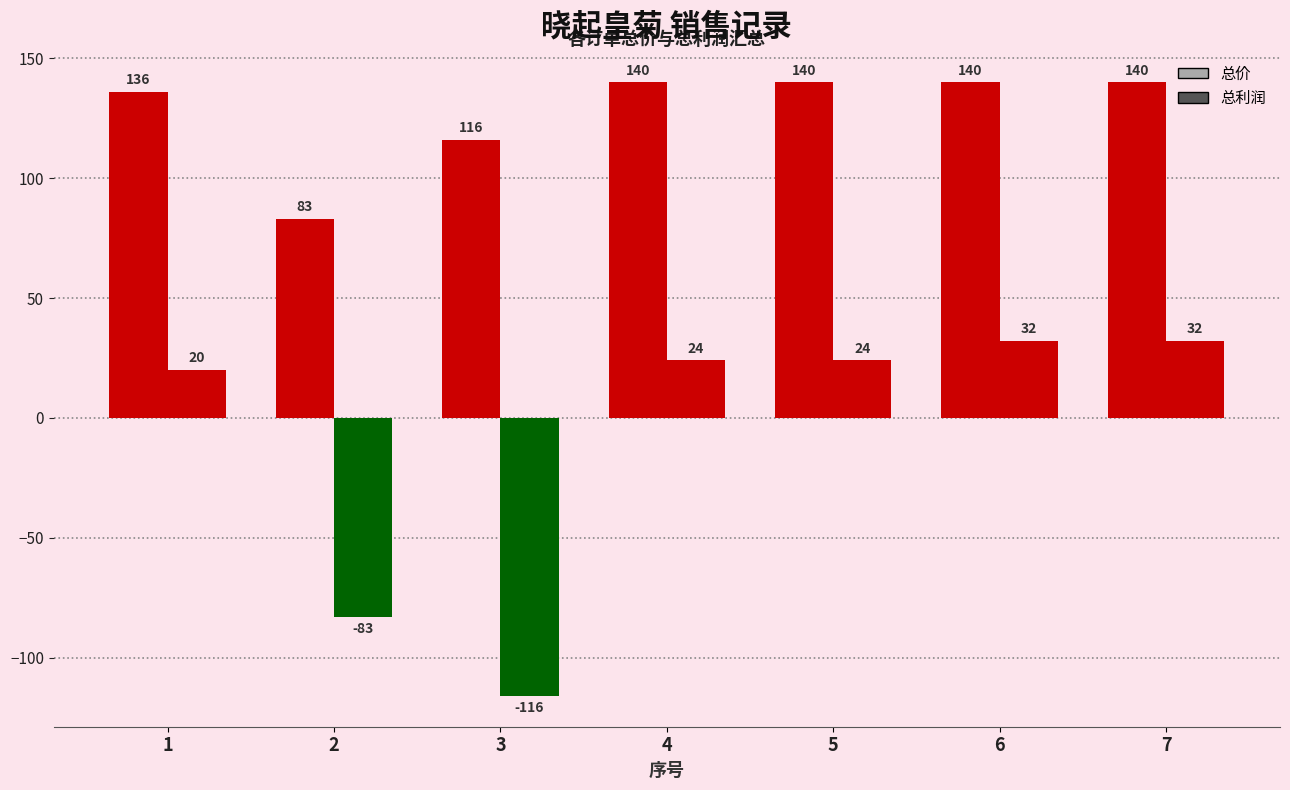

What is the value of the 总价 bar at the 4th from the left?

140